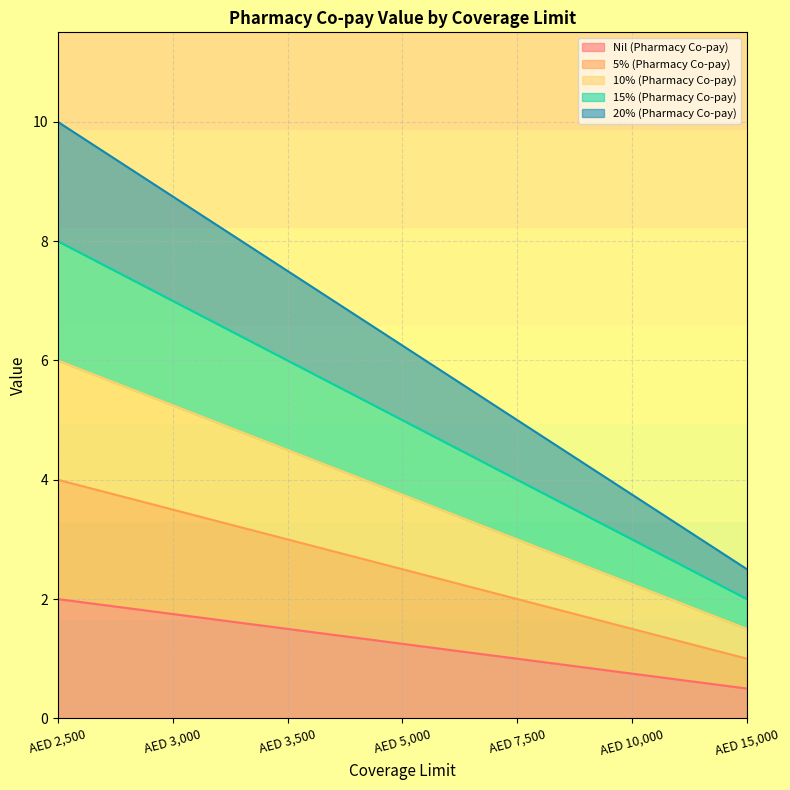

True or false: 20% (Pharmacy Co-pay) and 10% (Pharmacy Co-pay) intersect in this chart.

False